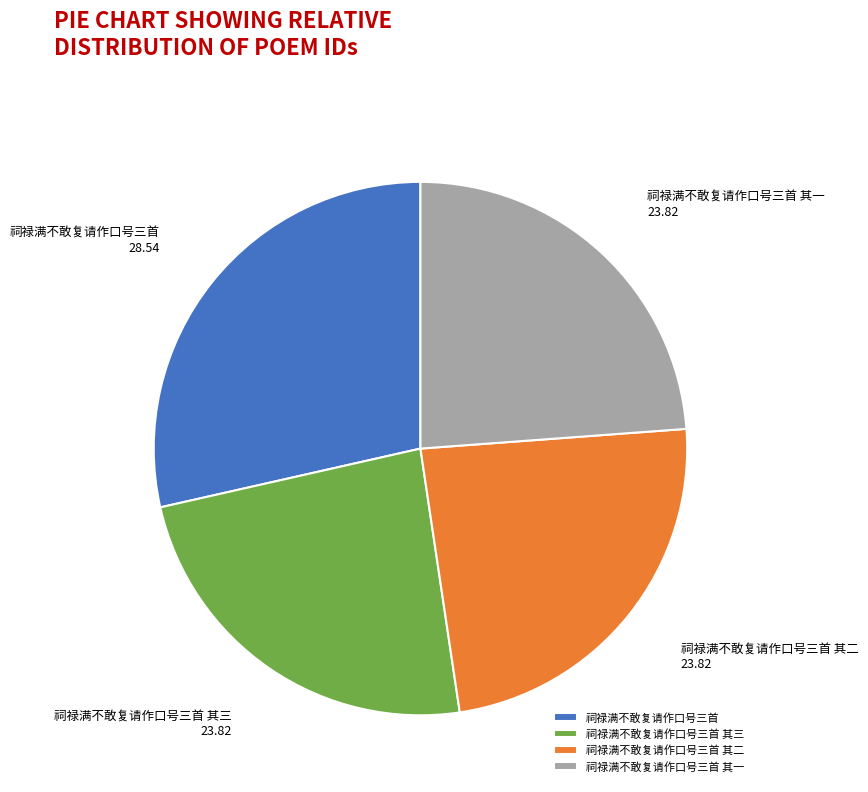

What is the largest slice in the pie chart?

祠禄满不敢复请作口号三首